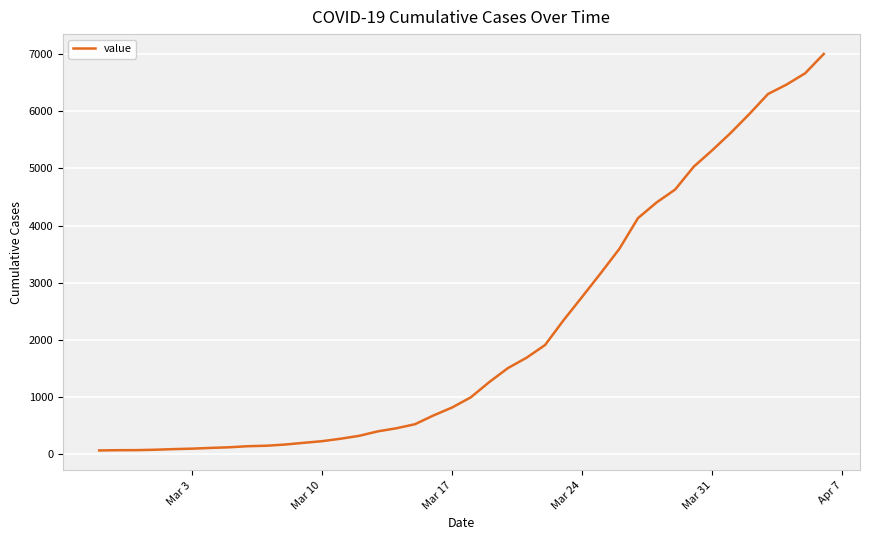

What is the greatest value displayed?

7004